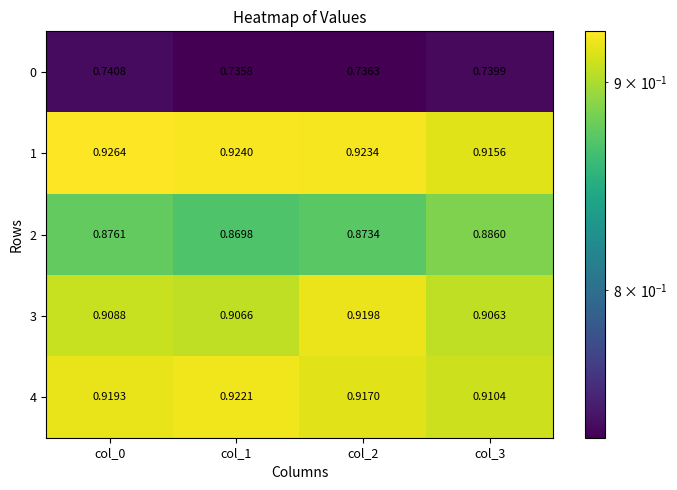

Is the value of 1 at col_0 greater than the value of 0 at col_2?

Yes